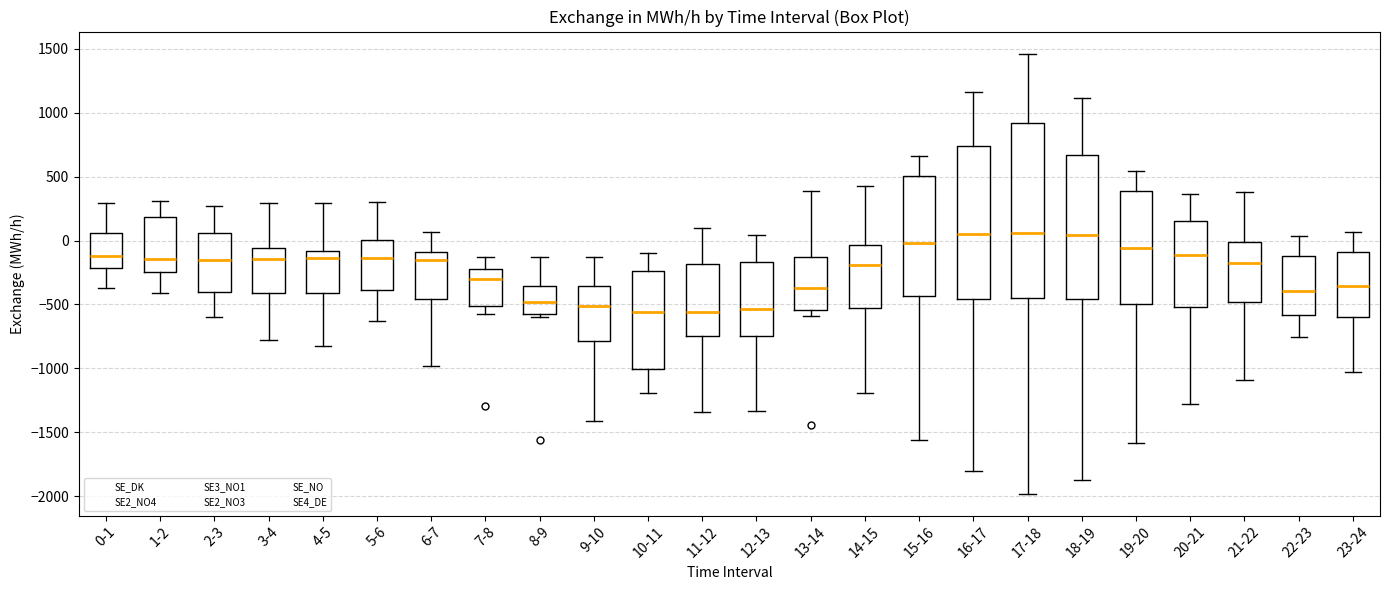

Where does the lower whisker of the box for 21-22 end on the y-axis? The values are not printed on the chart, so give them approximately, as read against the axis.

-1100